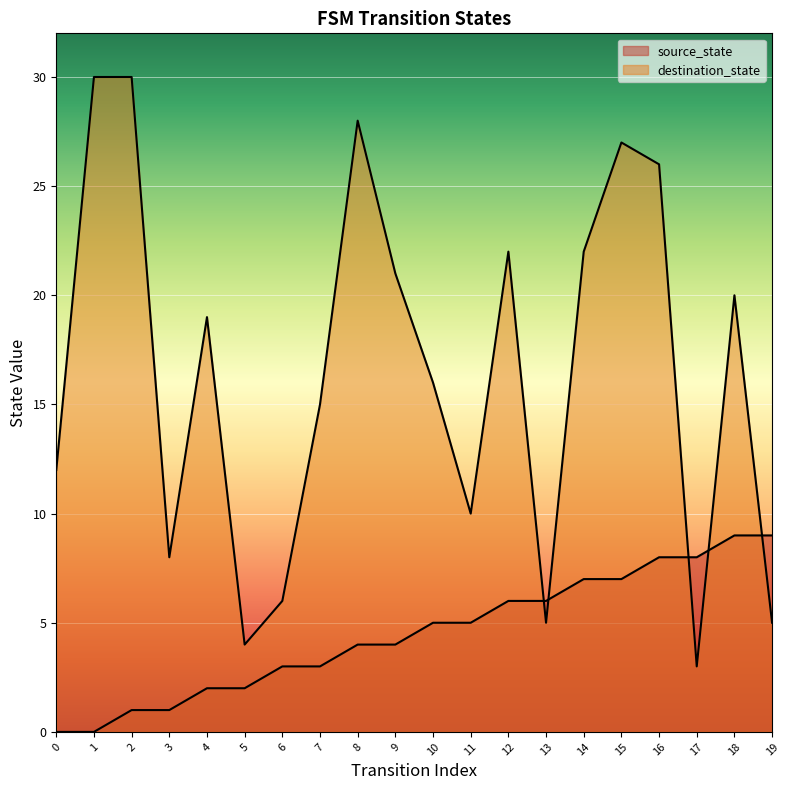

How many lines are shown in the chart?

2